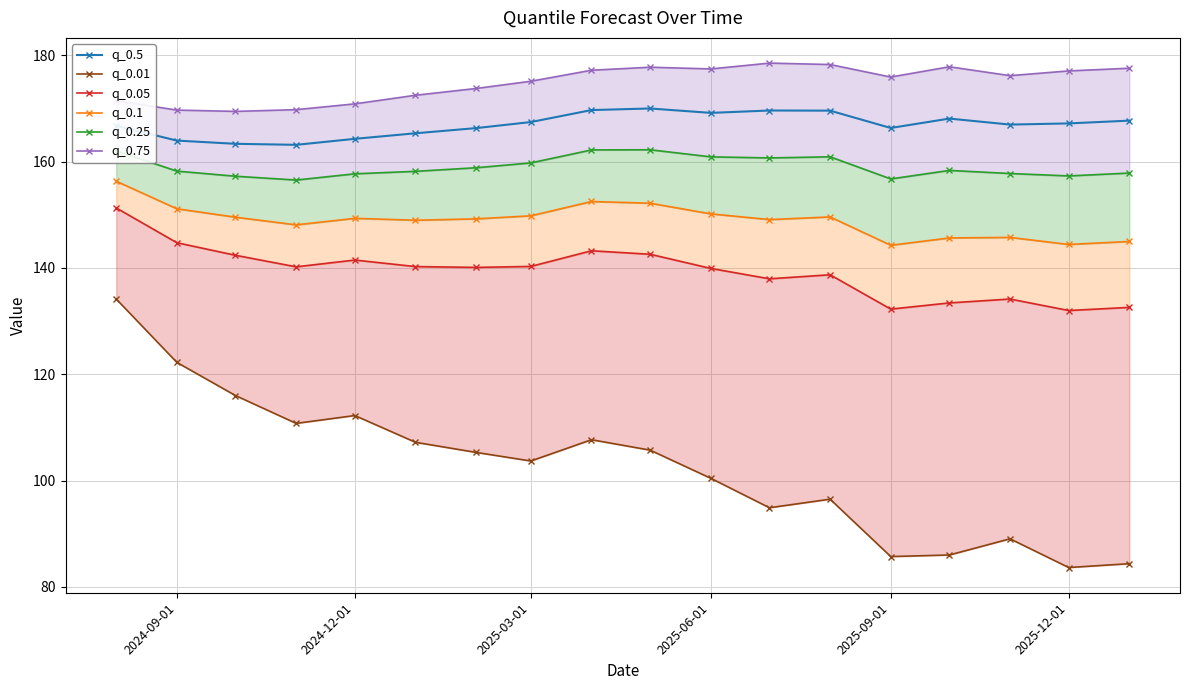

What is the highest value of the q_0.25 series?

162.2